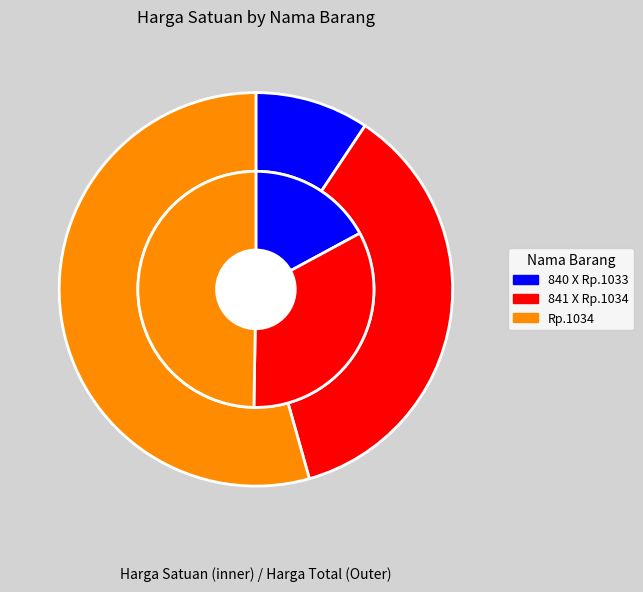

Is there any slice that represents more than half of the pie?

No